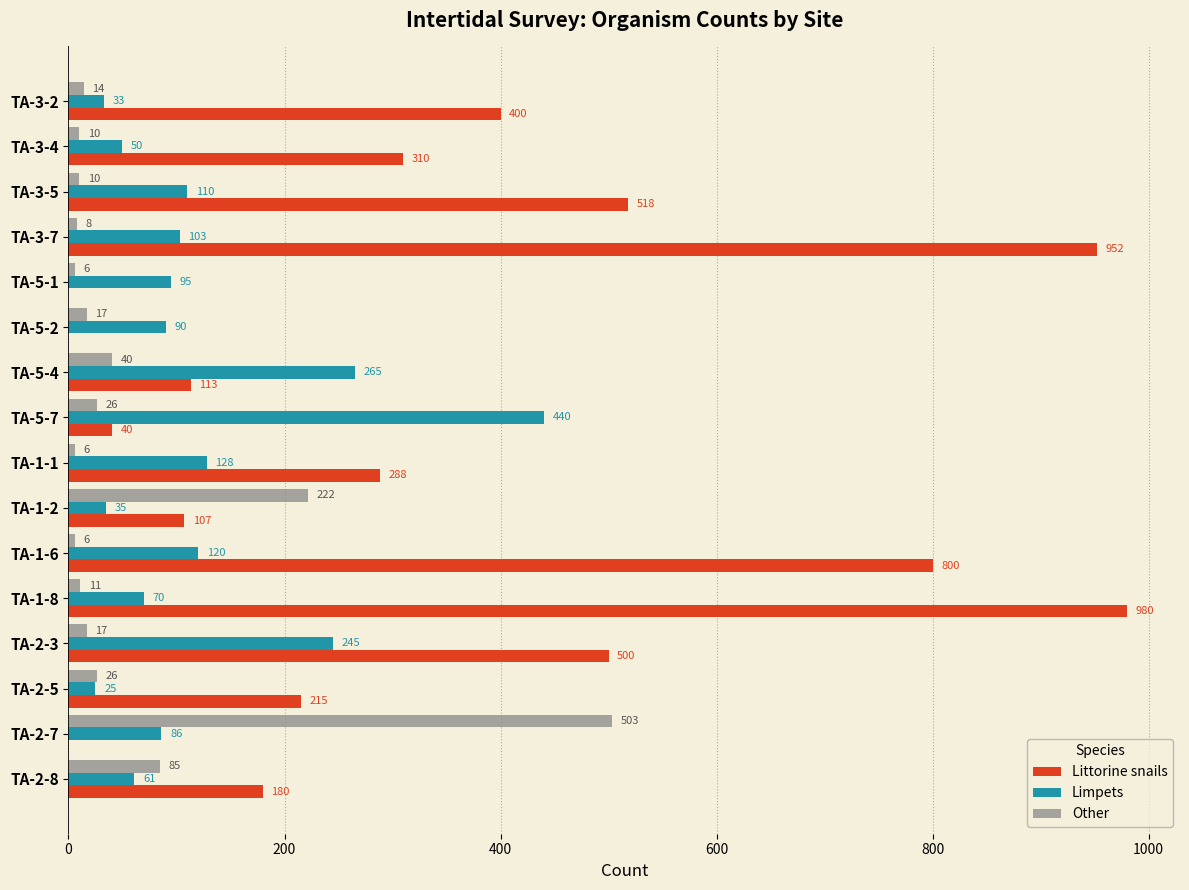

Count the number of categories in the chart.

16